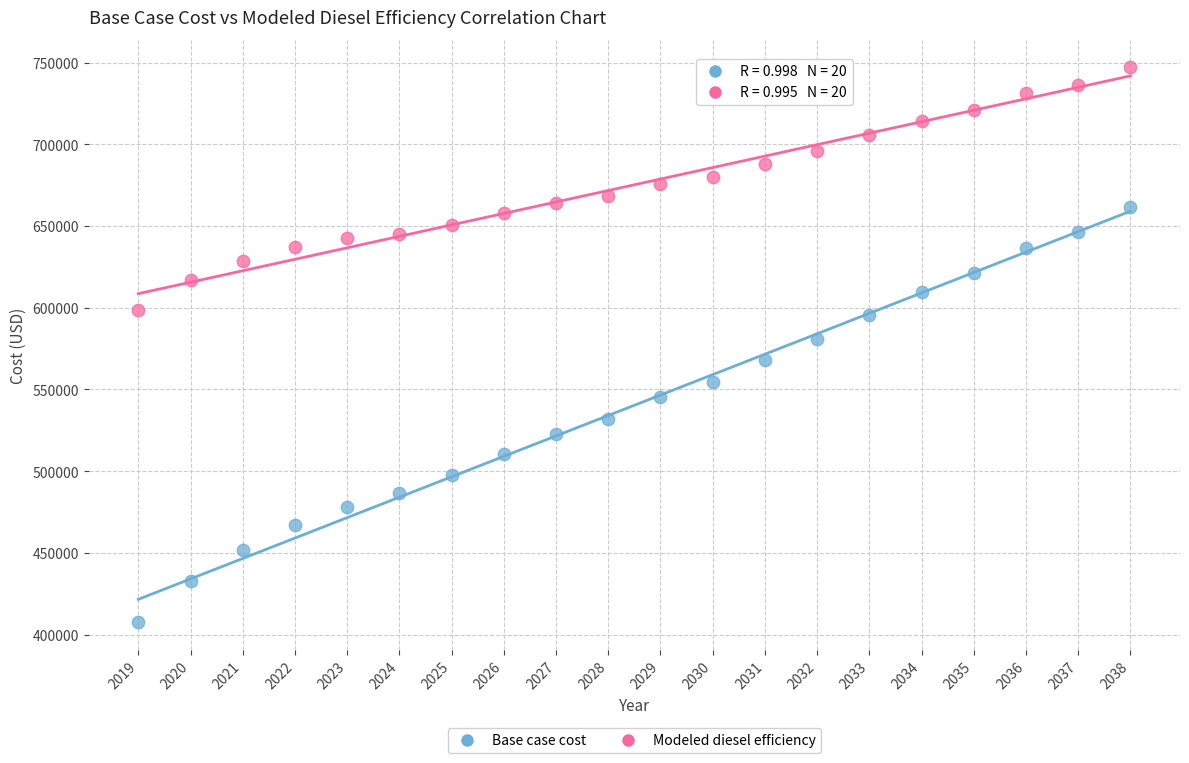

Which series has the largest Y range (max minus min)?

Base case cost